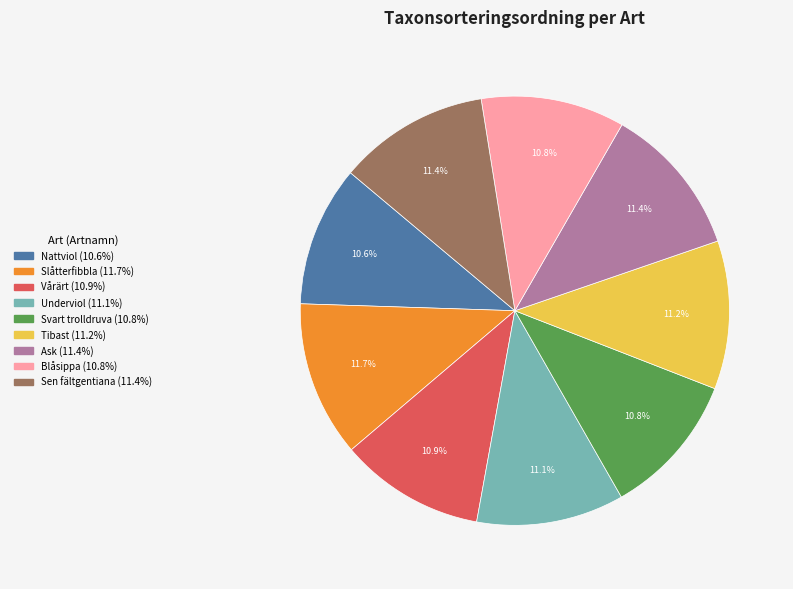

To the nearest percent, what is the difference between the Slåtterfibbla and Vårärt slice percentages?

1%